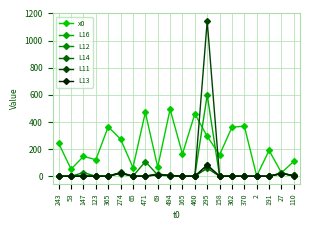

Which category has the lowest value in the L14 series?

243